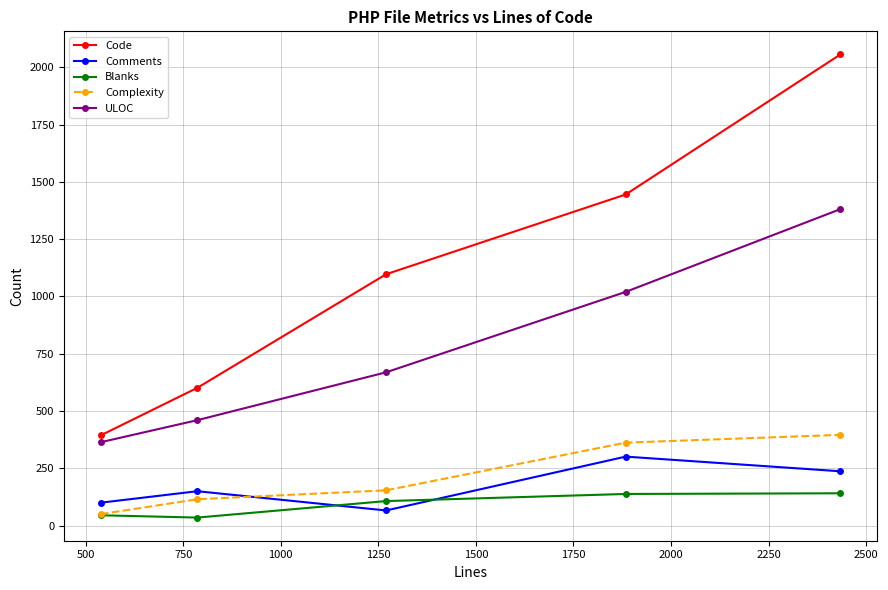

Which series has the widest spread of values?

Code